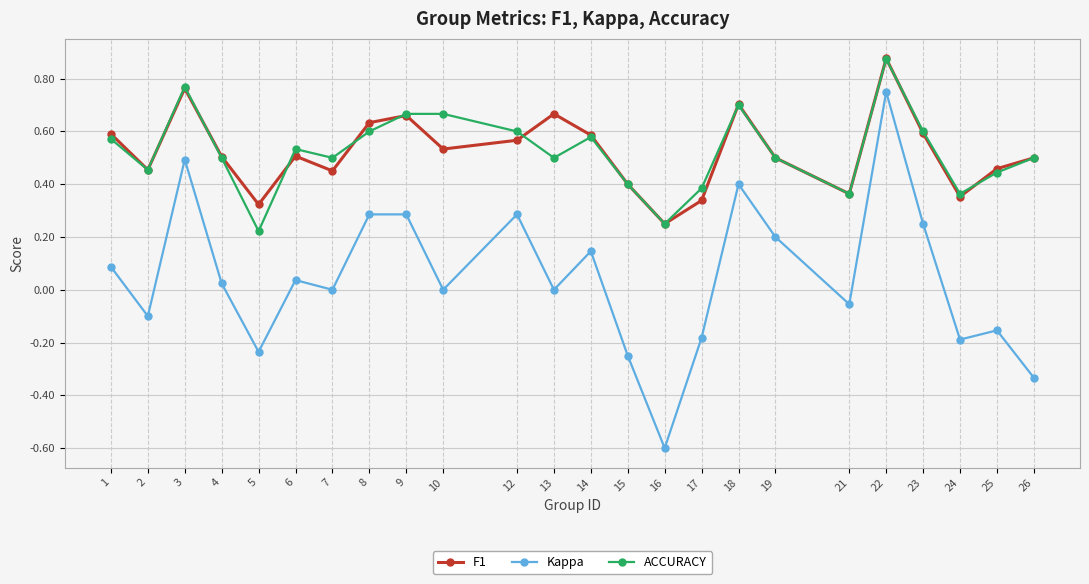

At which category is the sum across all series the highest?

22